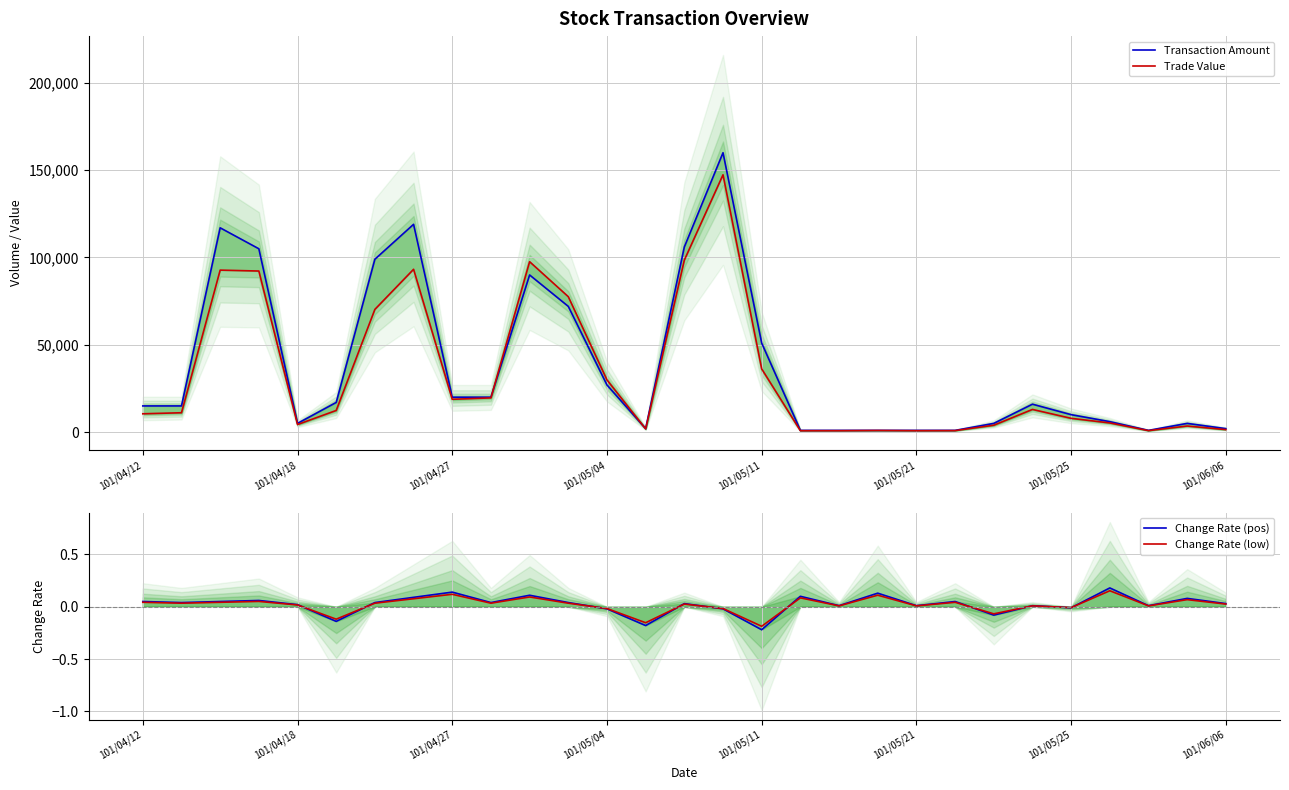

What is the sum of the Transaction Amount values at 9 and 10?

110000.0